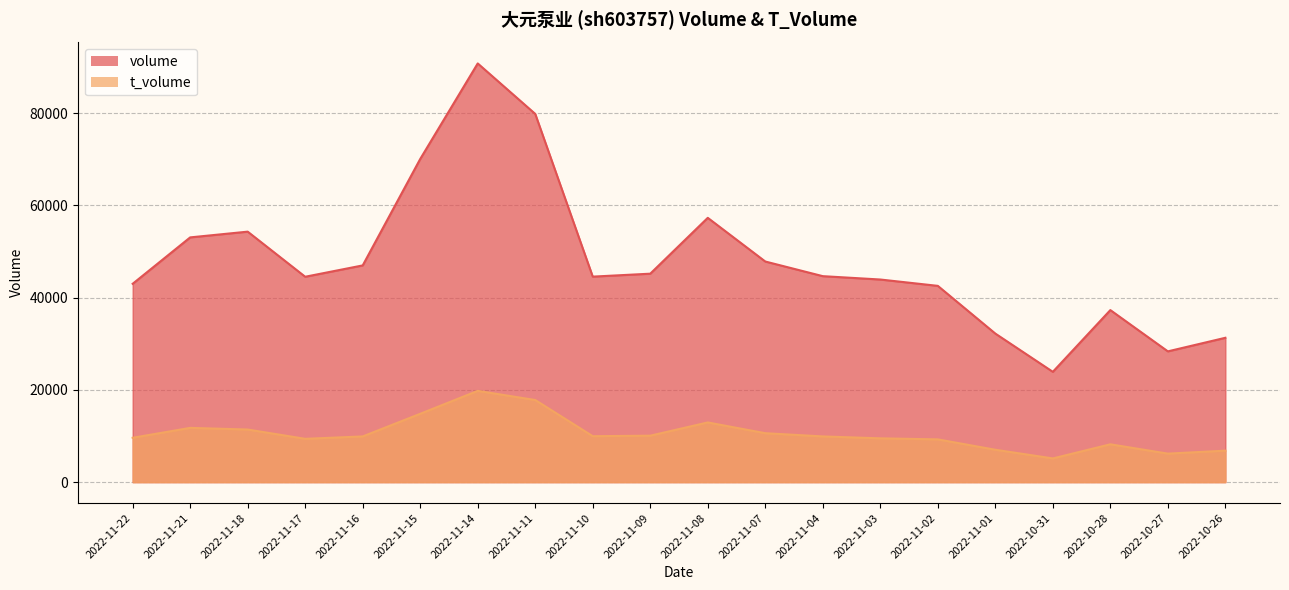

Where is t_volume nearest to the value 12460?

2022-11-08